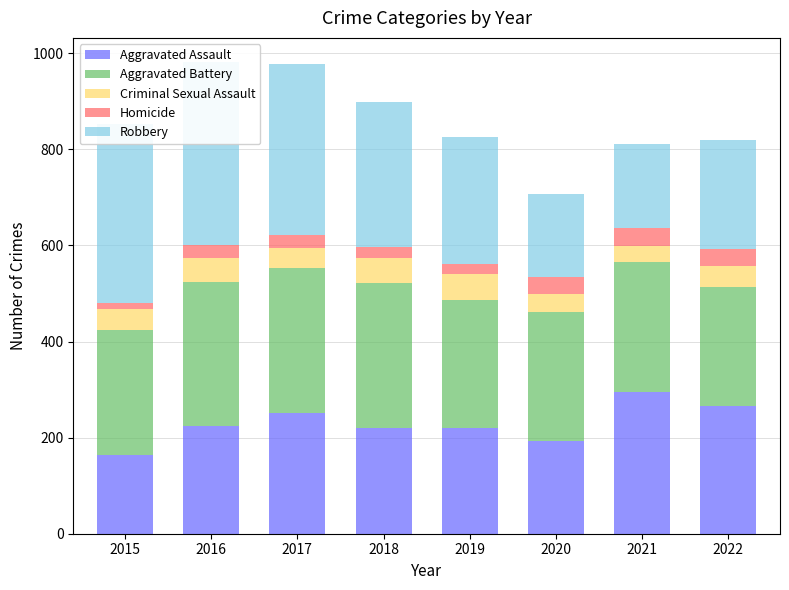

What is the difference between the highest and lowest values at 2021?

262